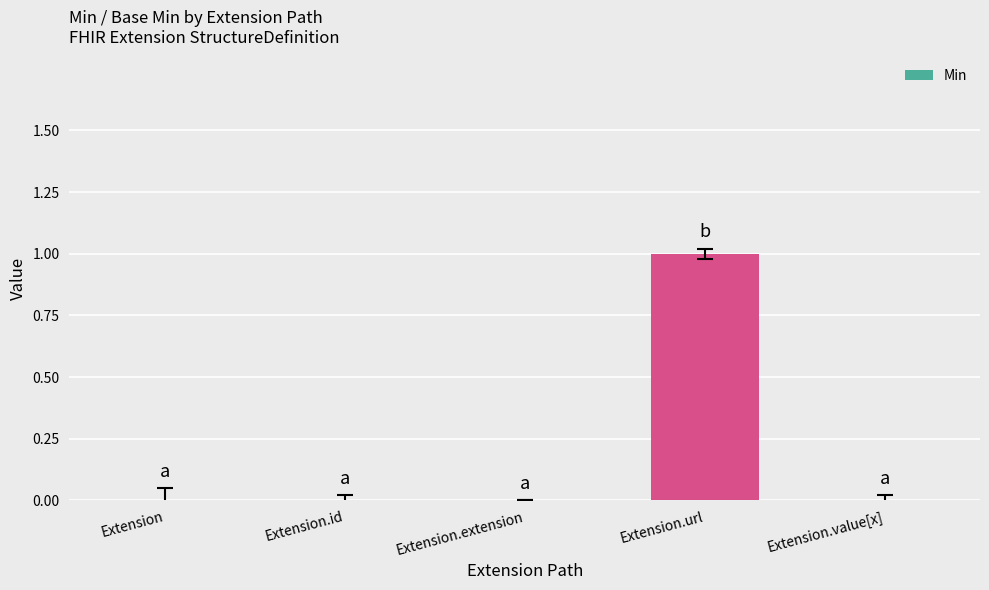

Between Extension.url and Extension.extension, which is larger?

Extension.url